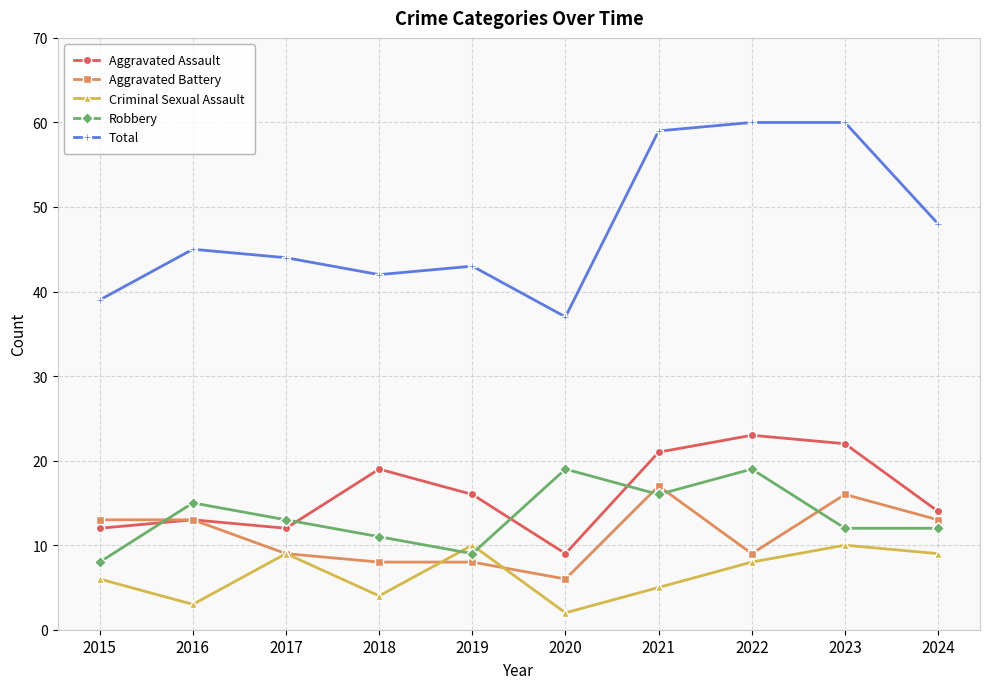

Count the number of categories in the chart.

10